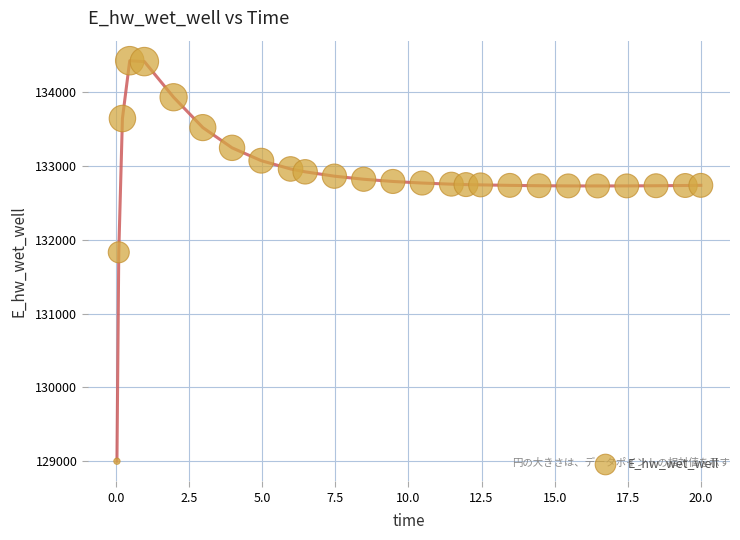

What Y value in the scatter plot is closest to 131712?

131830.4